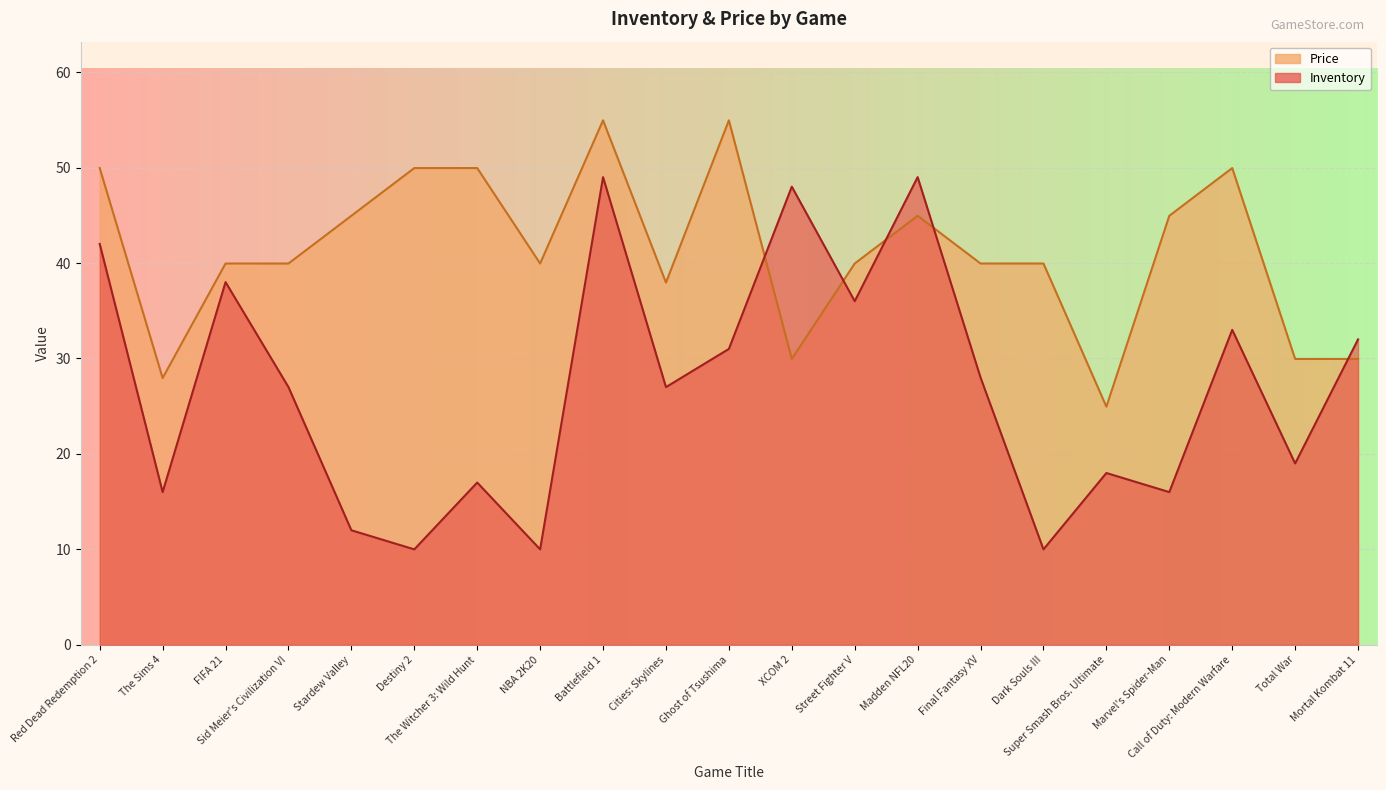

What are all the series names shown in the legend?

Inventory, Price